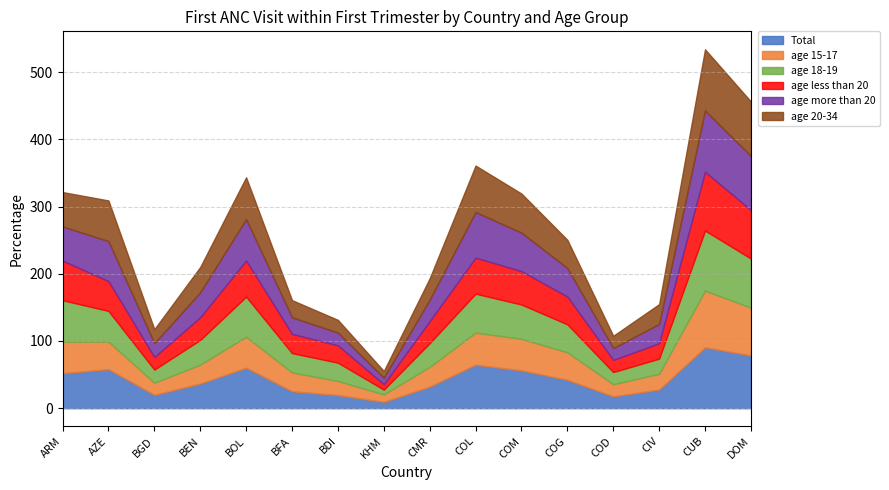

Between BOL and CUB, which series saw the biggest shift?

age 15-17